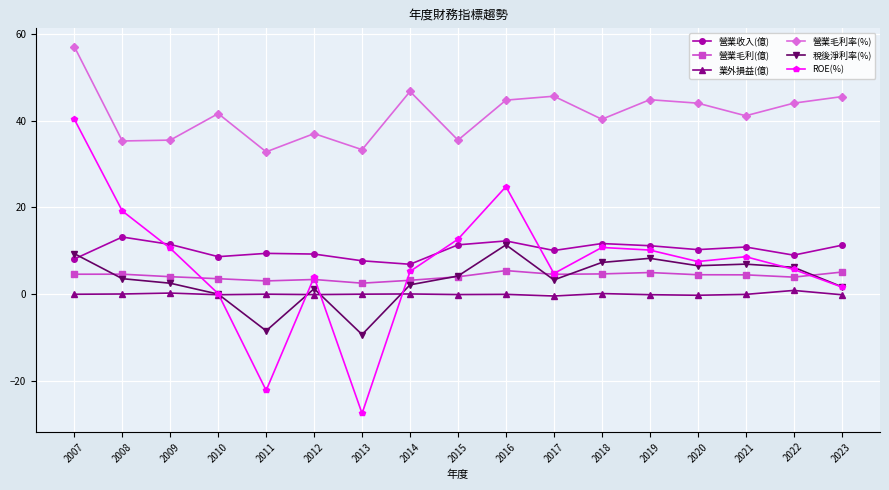

Which series changed the most between 2009 and 2014?

營業毛利率(%)